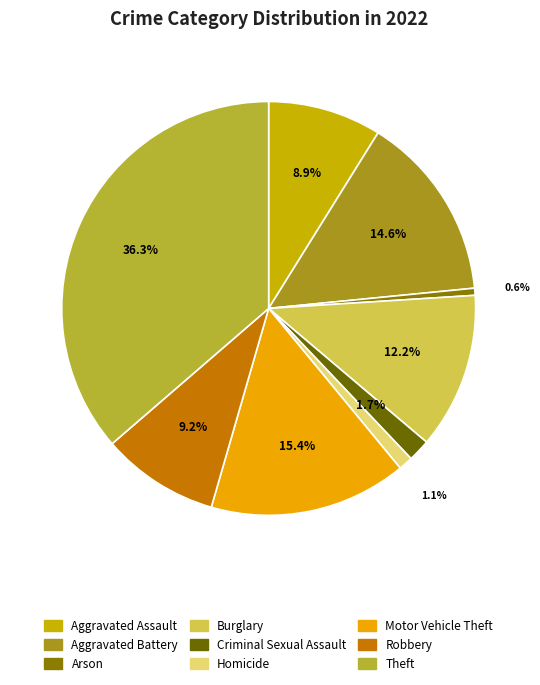

What is the largest slice in the pie chart?

Theft